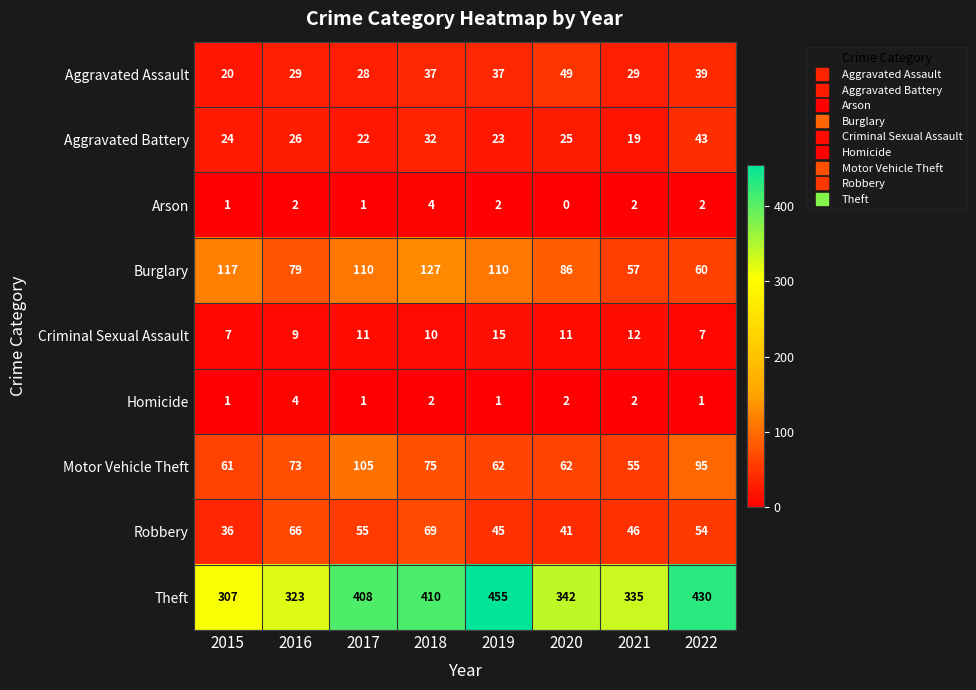

How many categories are shown in the chart?

8